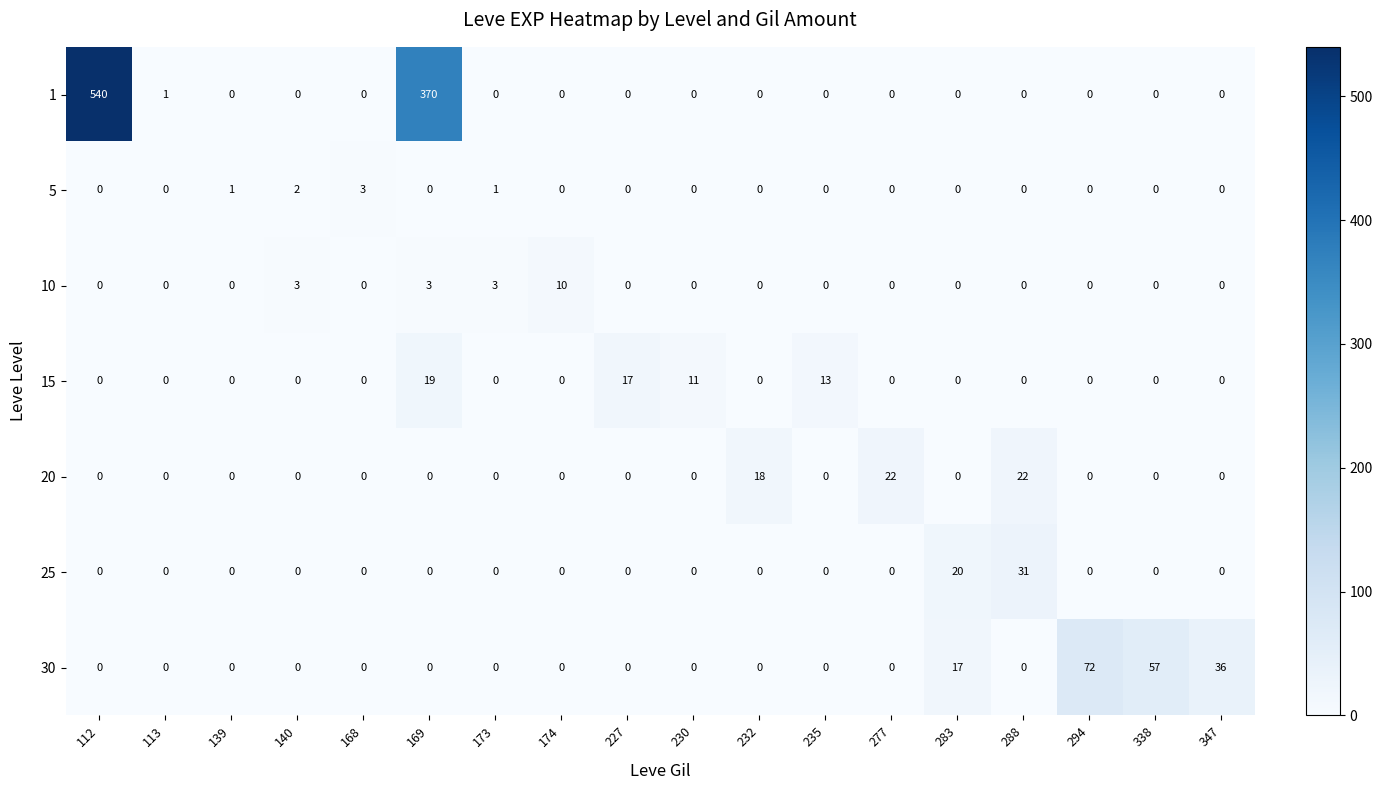

Which series changed the most between 168 and 288?

25